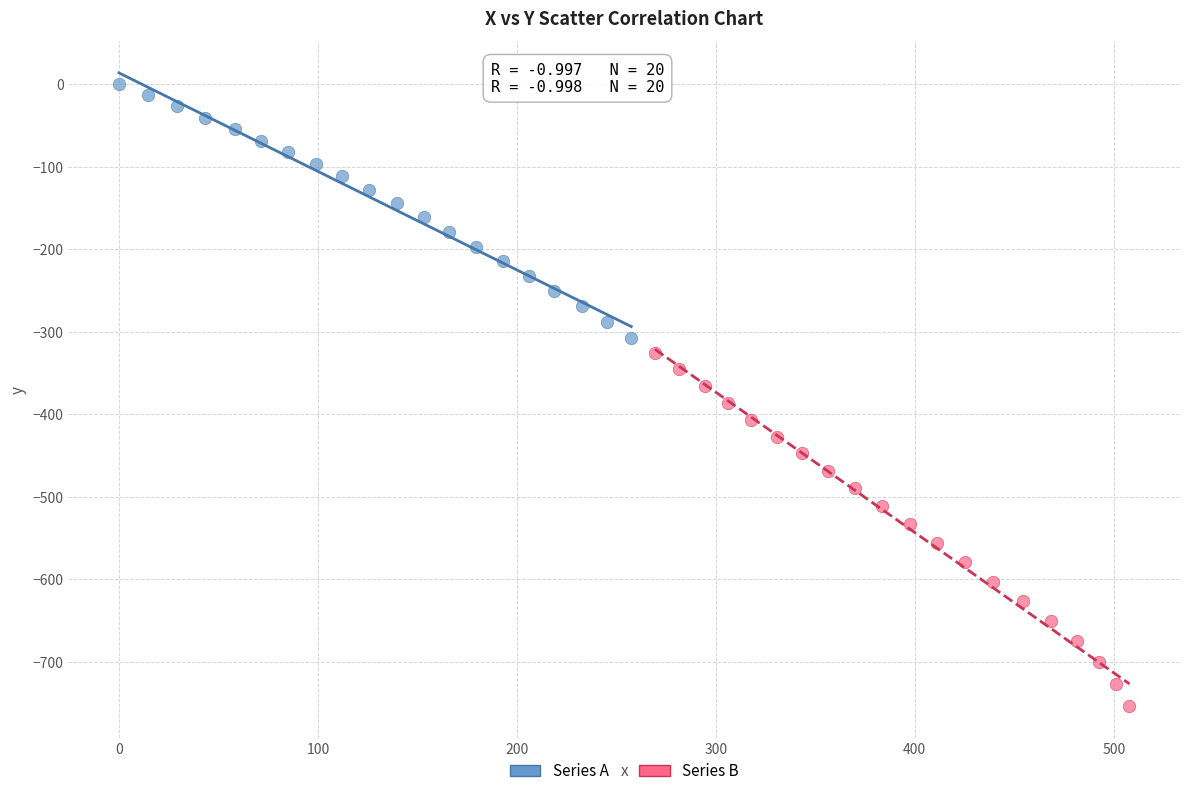

Which series has the widest spread of Y values?

Series B